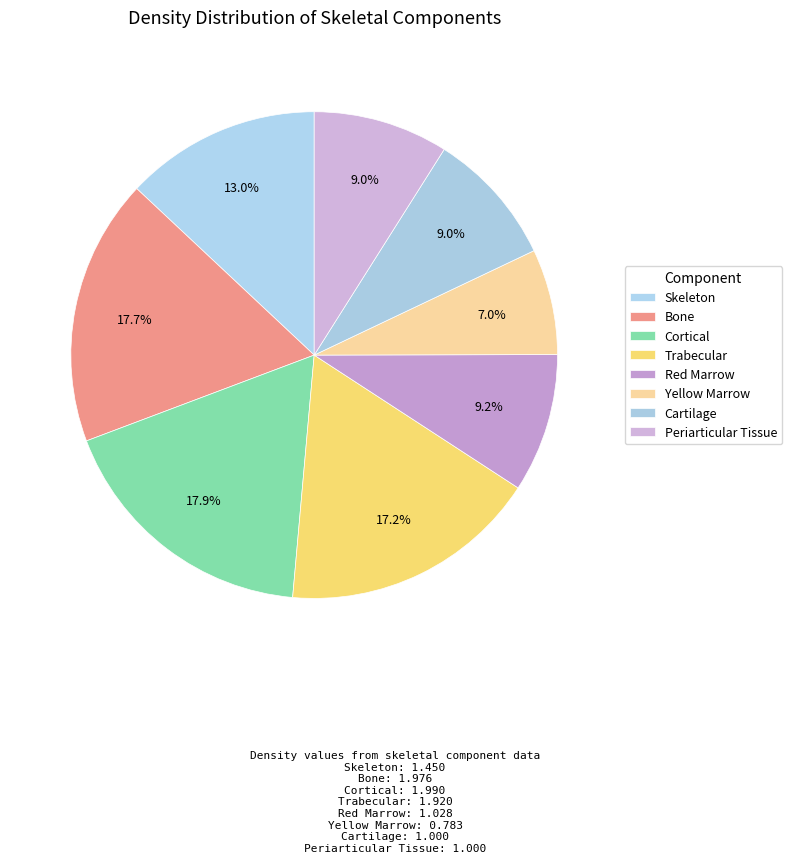

Approximately how many times larger is the value at Red Marrow compared to Trabecular?

0.5